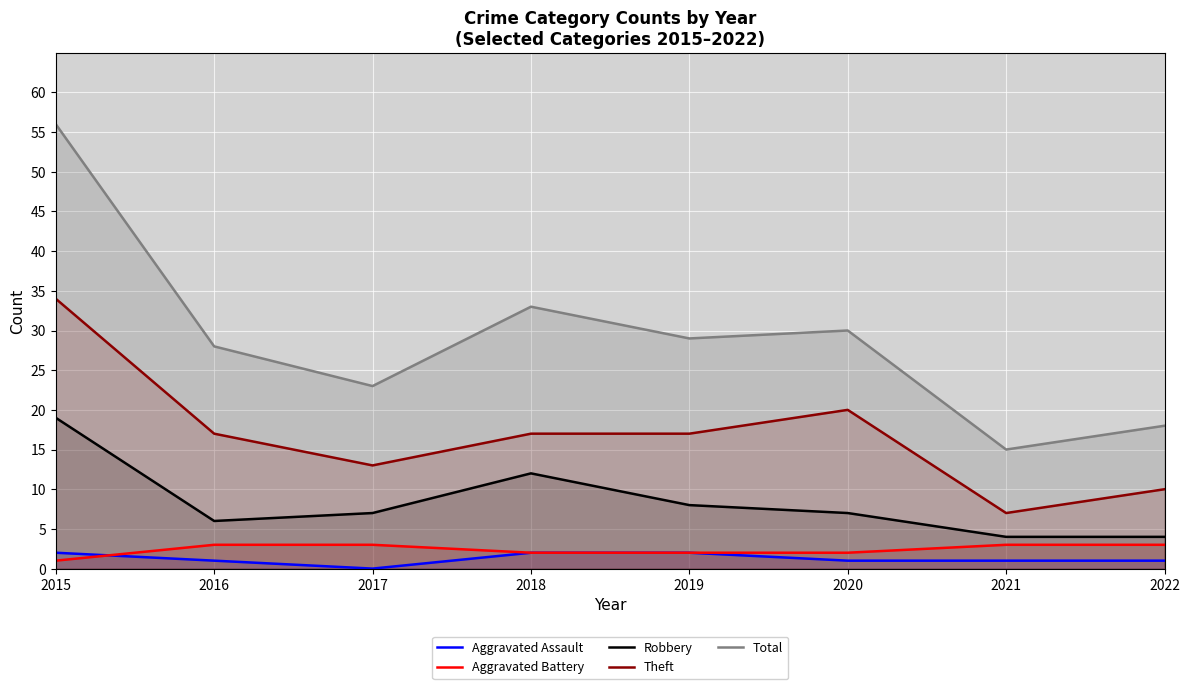

Between 2021 and 2018, which is larger?

2018